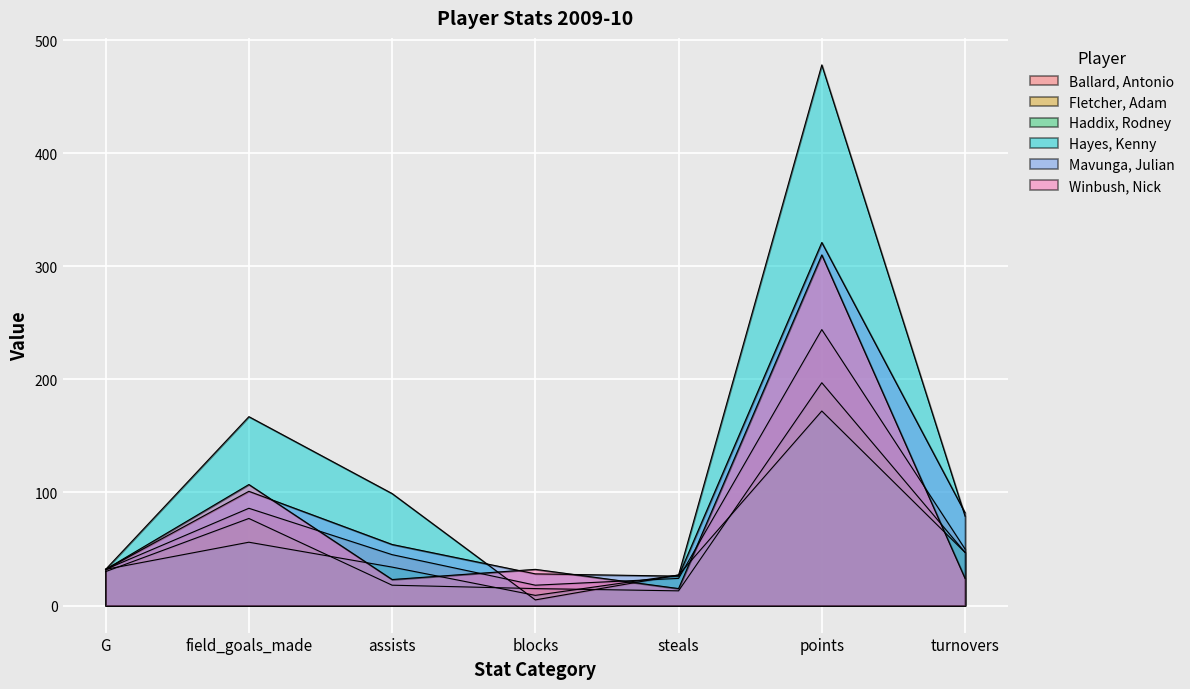

How many intersections are there between Hayes, Kenny and Winbush, Nick?

2